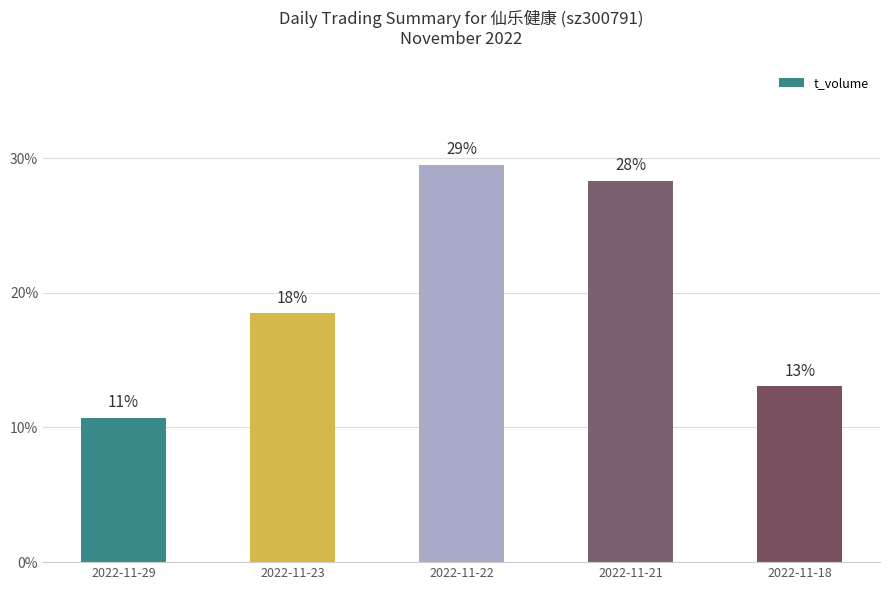

What value does the data have at 2022-11-23?

18.5